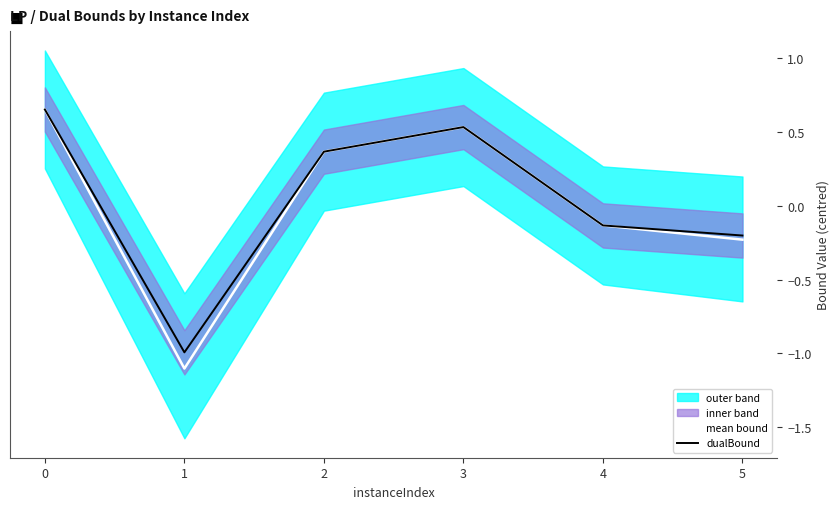

How many values in the dualBound series are below 0?

3